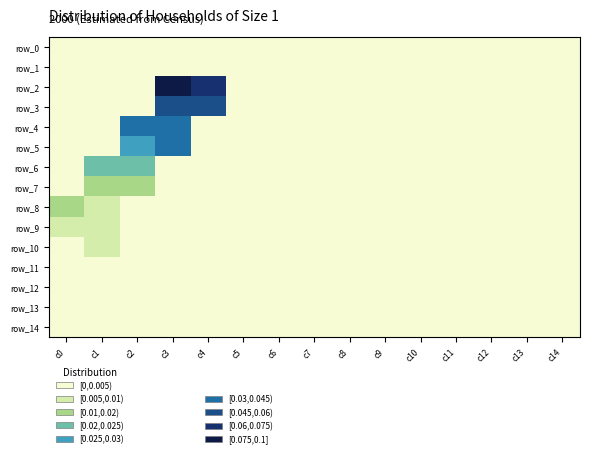

Which series changed the most between c1 and c11?

row_6